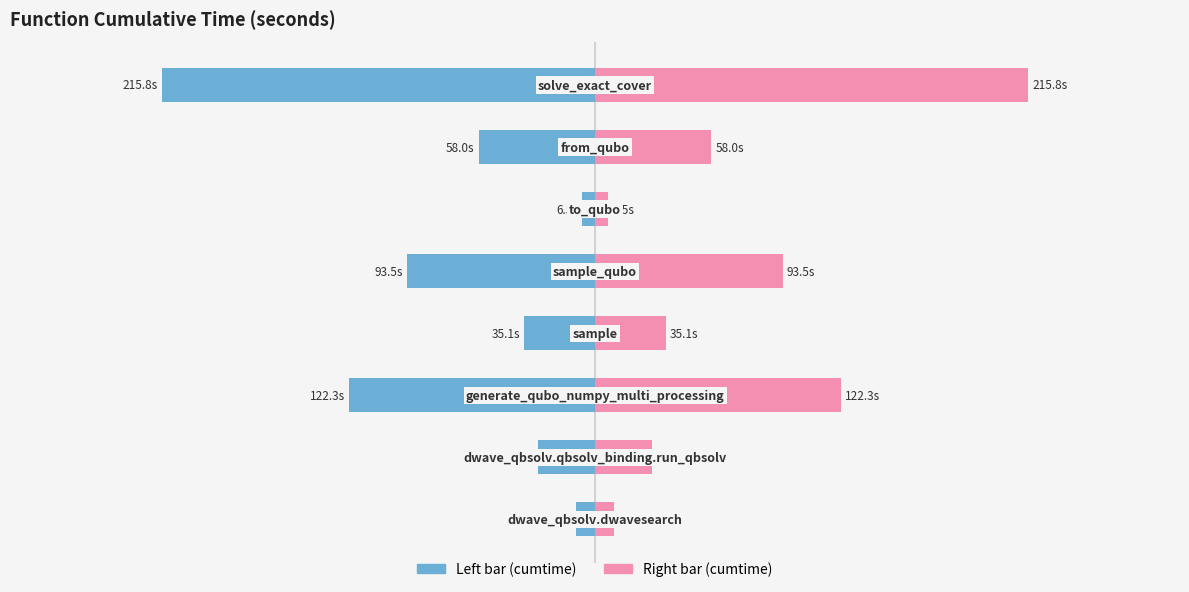

Is it true that cumtime (right) equals 93.5 at 100?

True